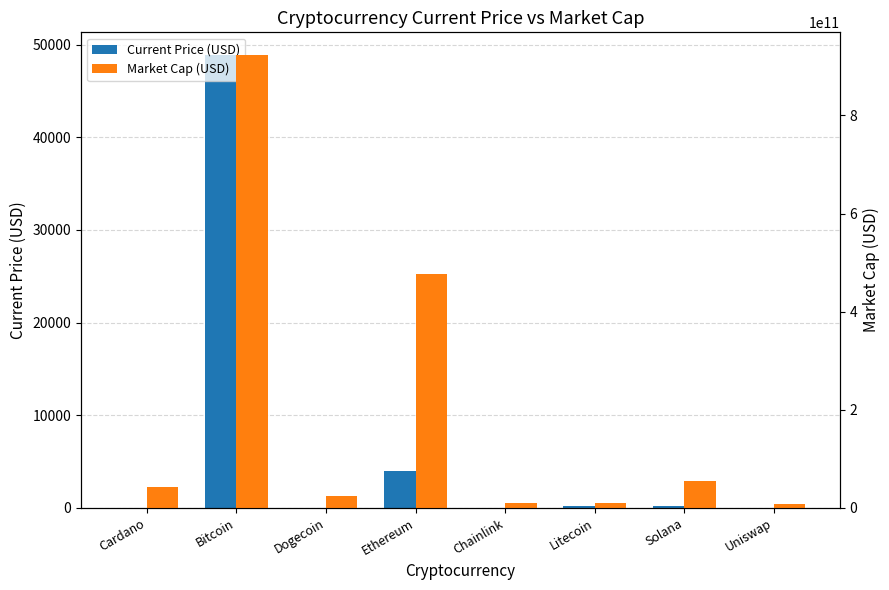

Is it true that Market Cap (USD) equals 24815779521.5 at Solana?

False